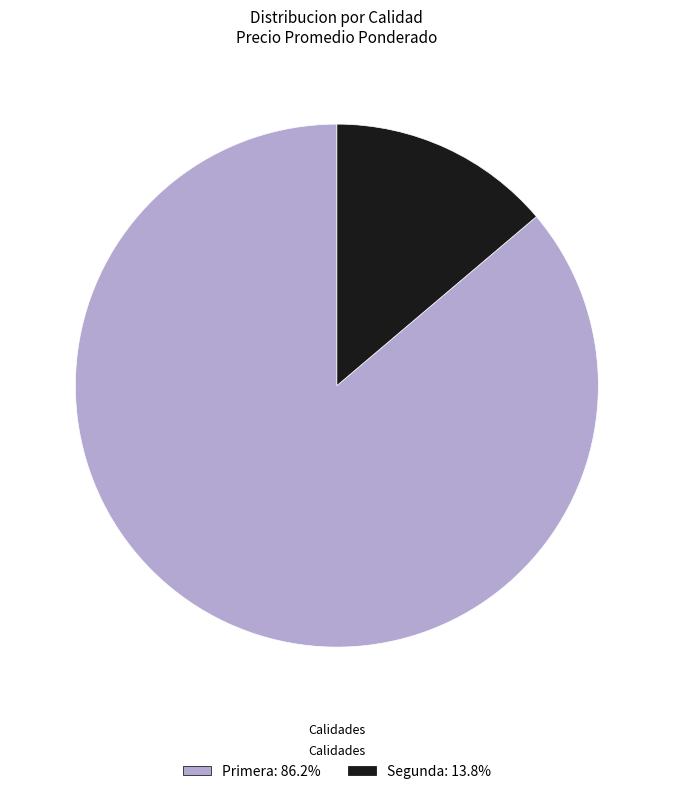

Combined, do Primera: 86.2% and Segunda: 13.8% account for over 50%?

Yes